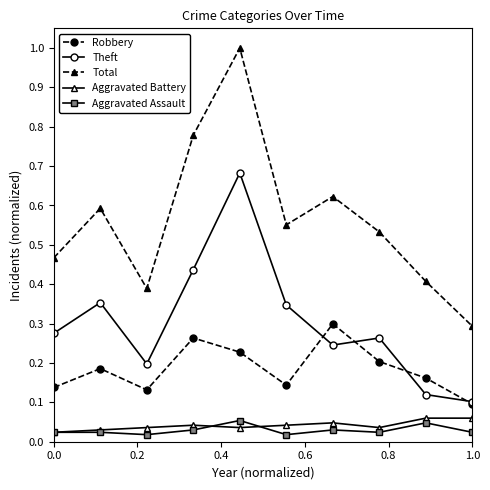

True or false: Aggravated Assault and Theft cross at least once.

False